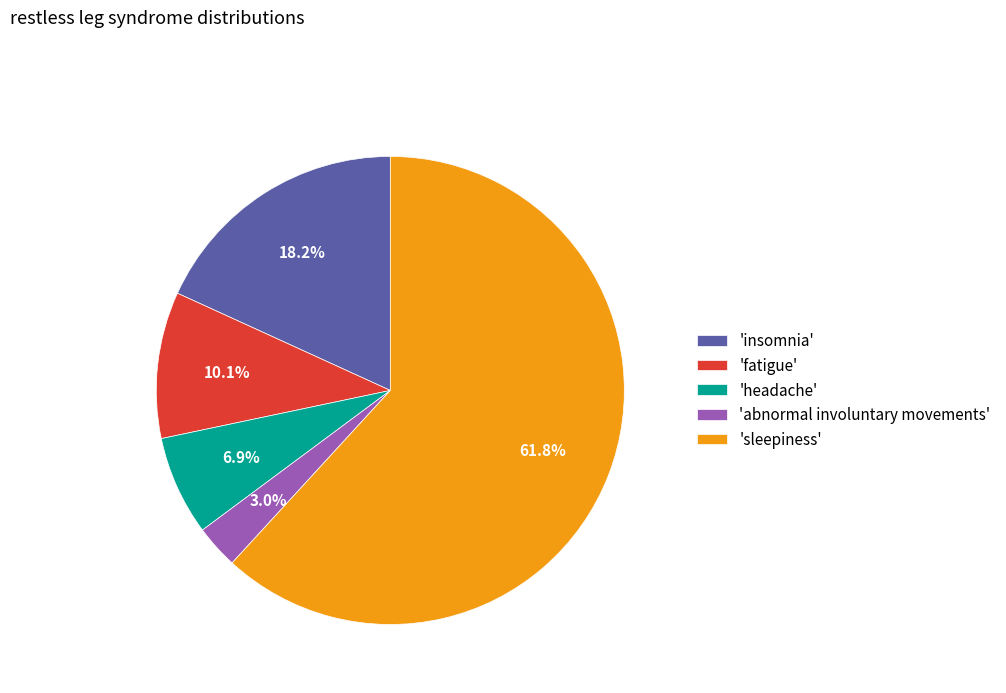

Does 'insomnia' account for over 50% of the chart?

No